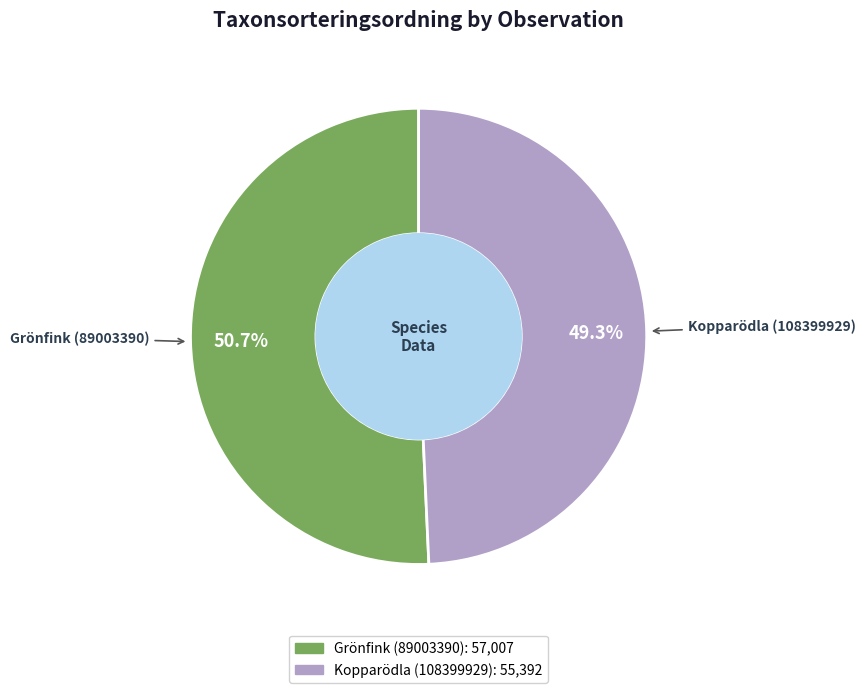

What is the majority slice?

Grönfink (89003390)